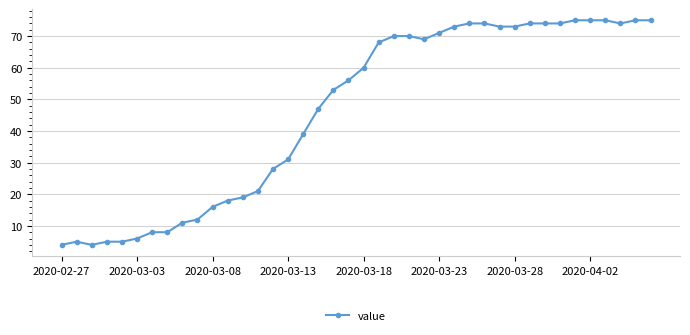

What is the difference between the maximum and minimum values?

71